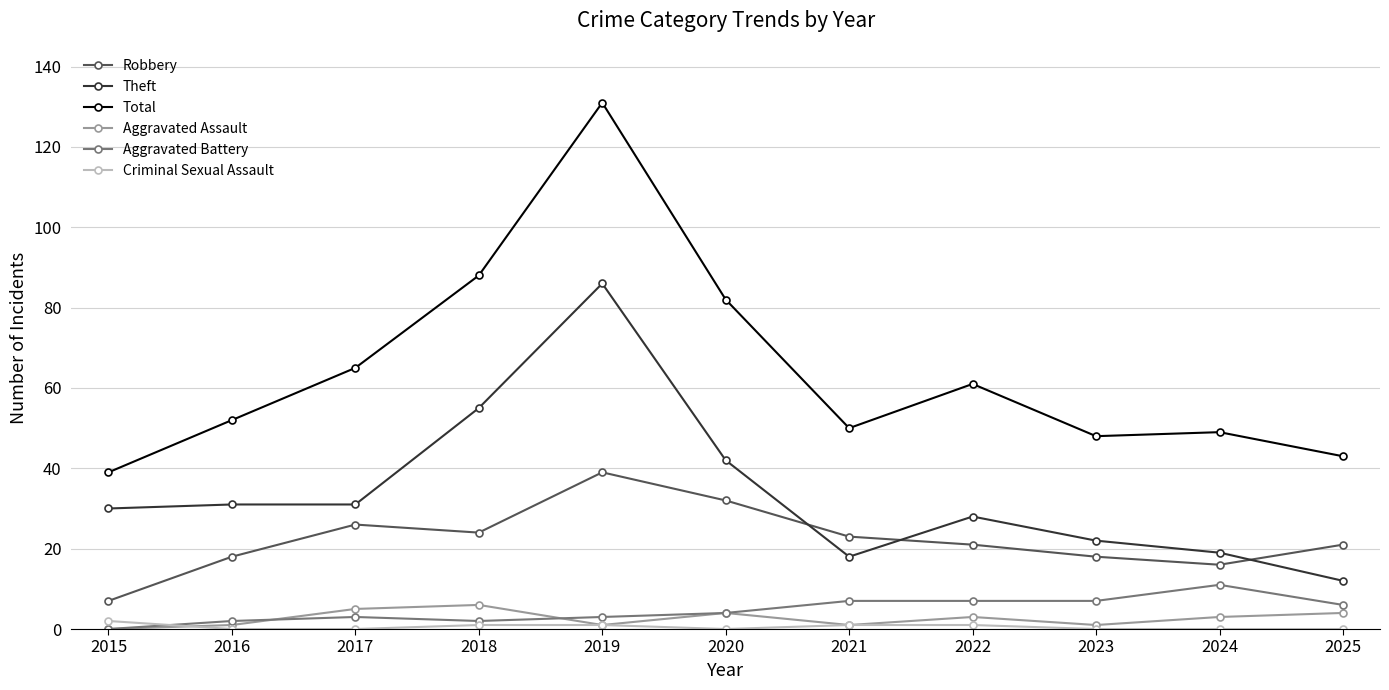

True or false: Total and Aggravated Battery intersect in this chart.

False